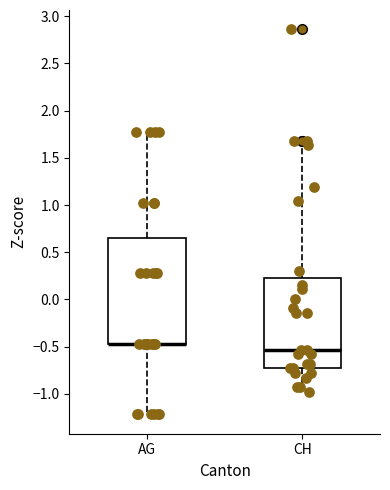

Comparing the boxes themselves (not the whiskers), which one is the tallest?

AG